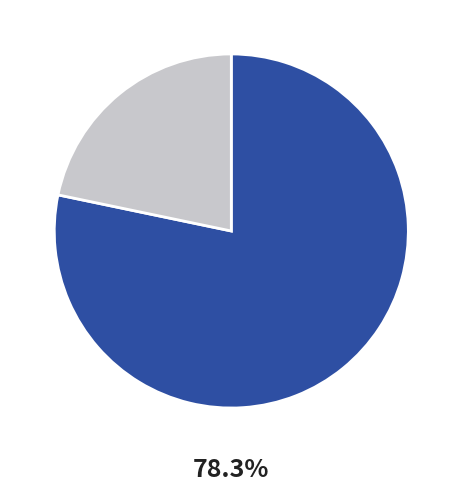

Count the number of slices in the pie.

2